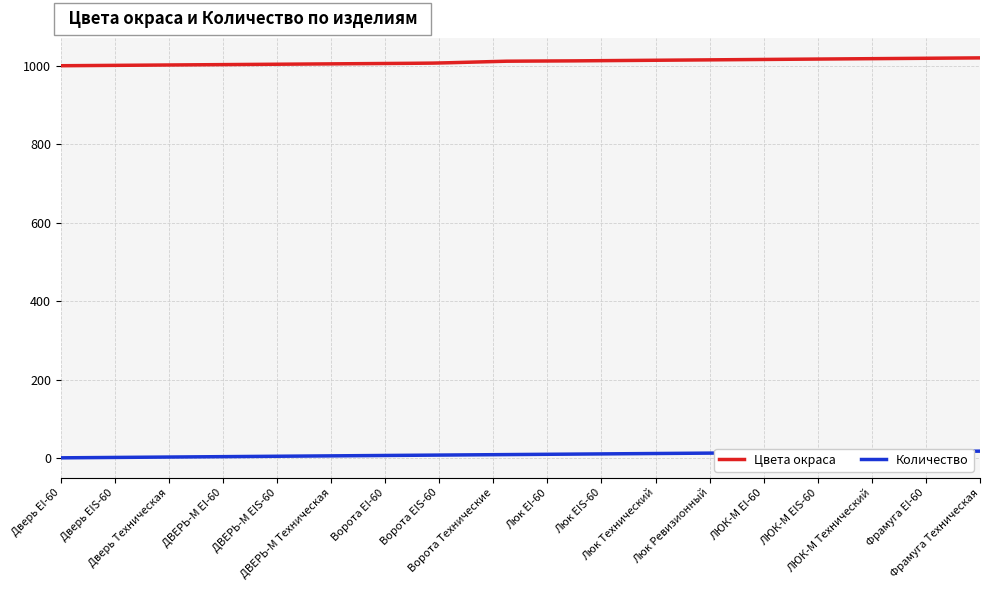

Which series has the largest range (max minus min)?

Цвета окраса